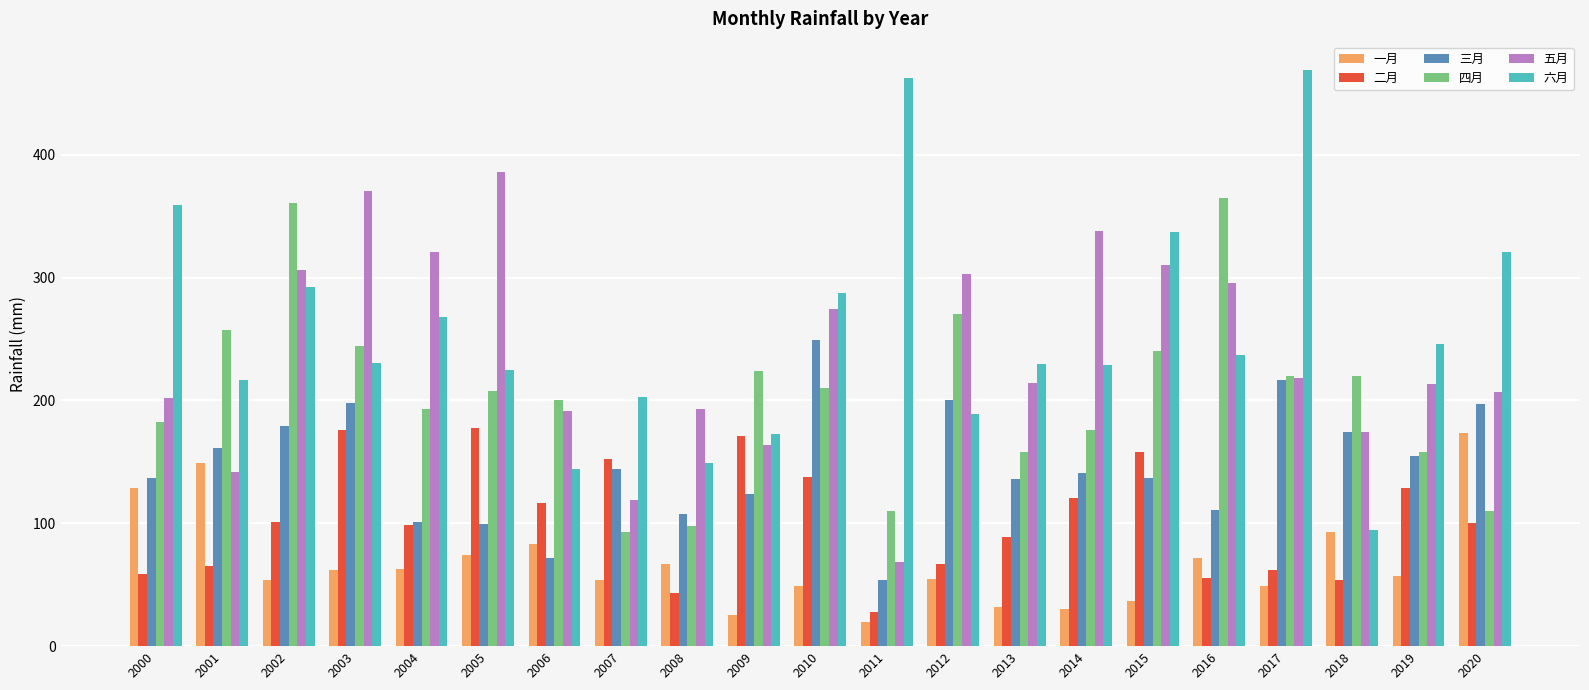

What is the smallest value displayed?

19.6